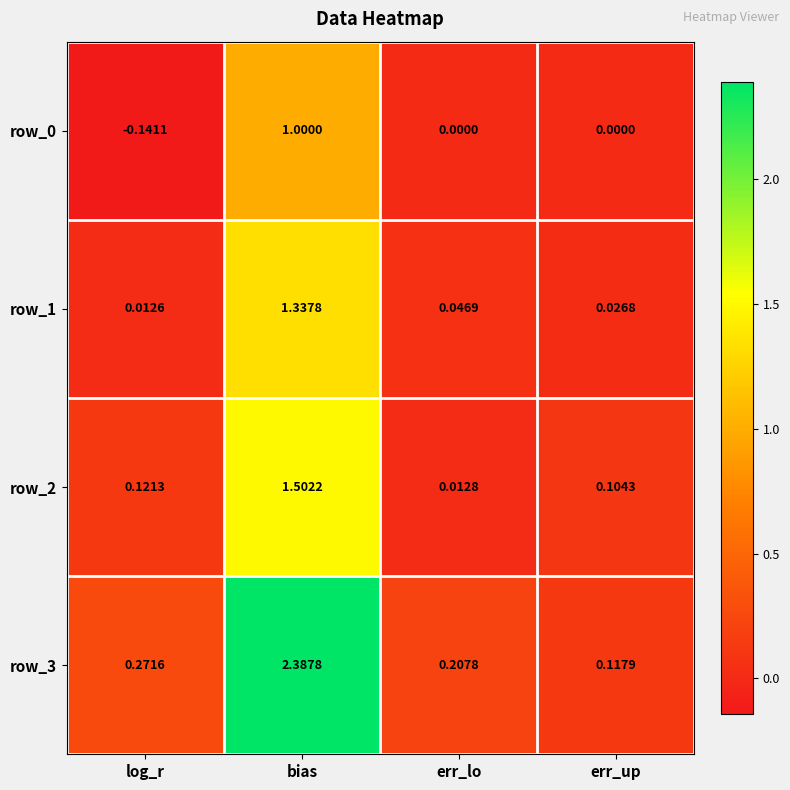

Which label corresponds to the largest value in the chart?

bias